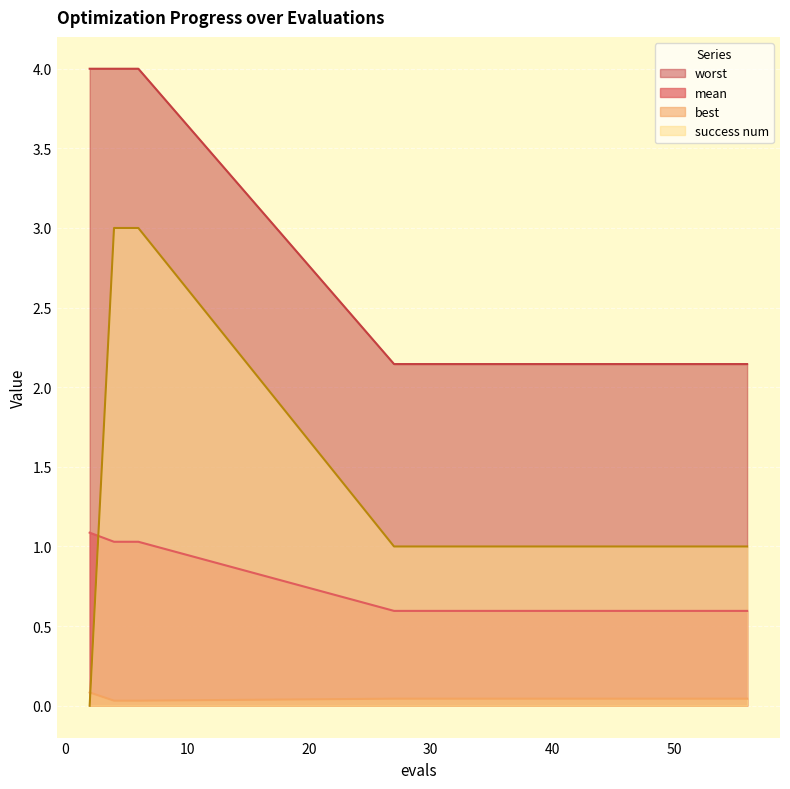

At 56, list the series in order from smallest to largest.

best, mean, success num, worst